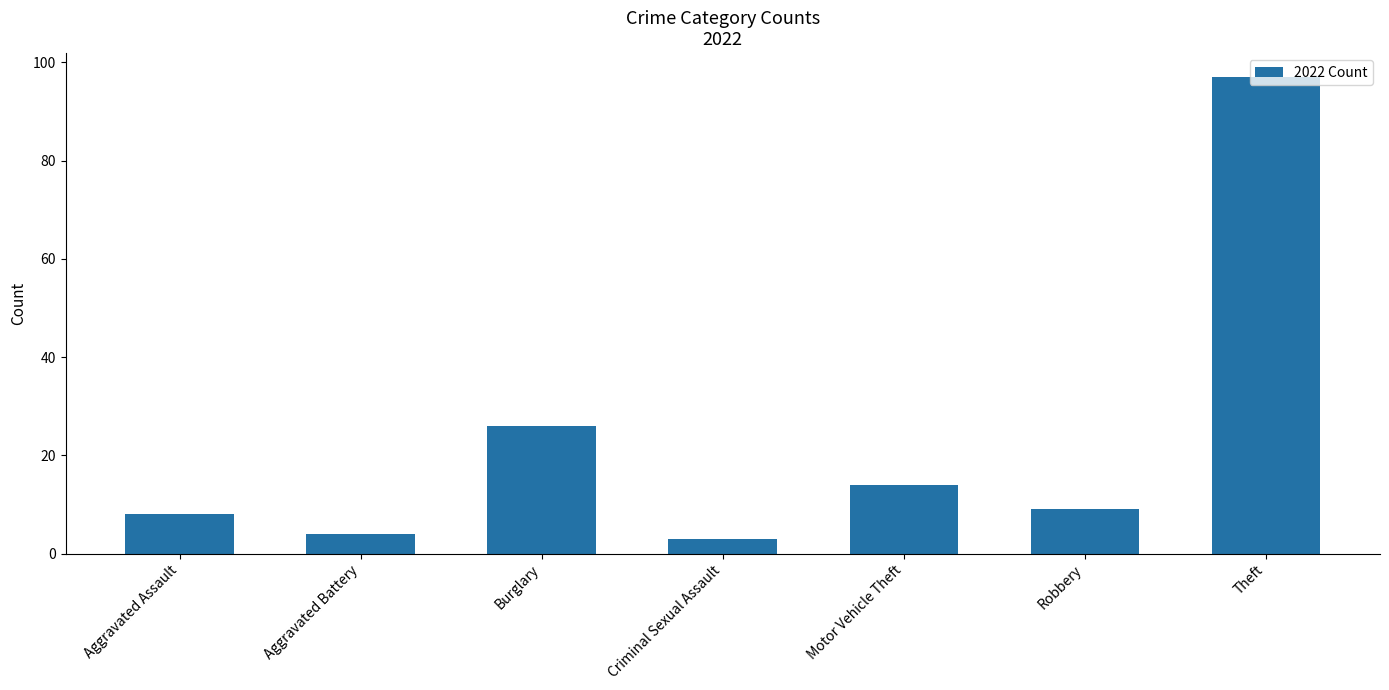

What is the sum of all values?

161